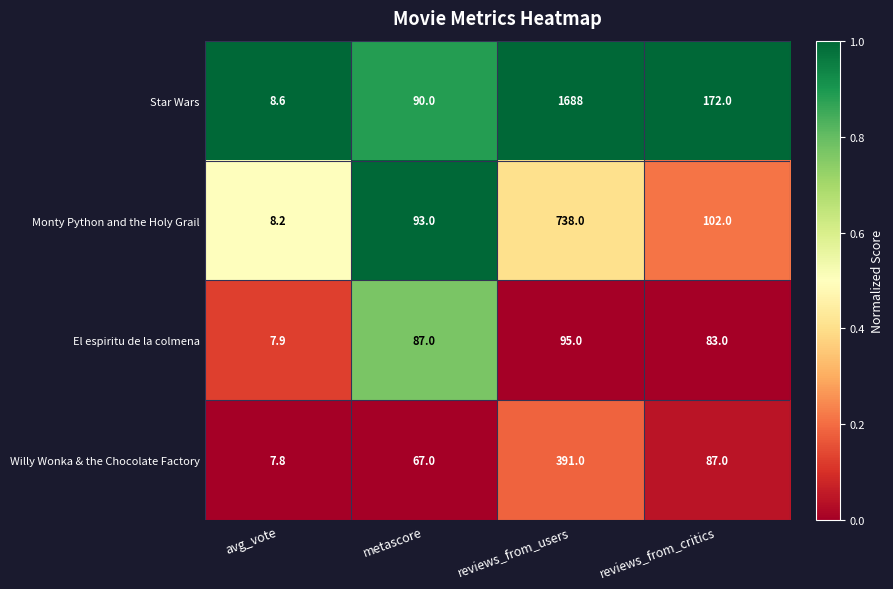

List the series in order of their peak value, lowest first.

El espiritu de la colmena, Willy Wonka & the Chocolate Factory, Monty Python and the Holy Grail, Star Wars